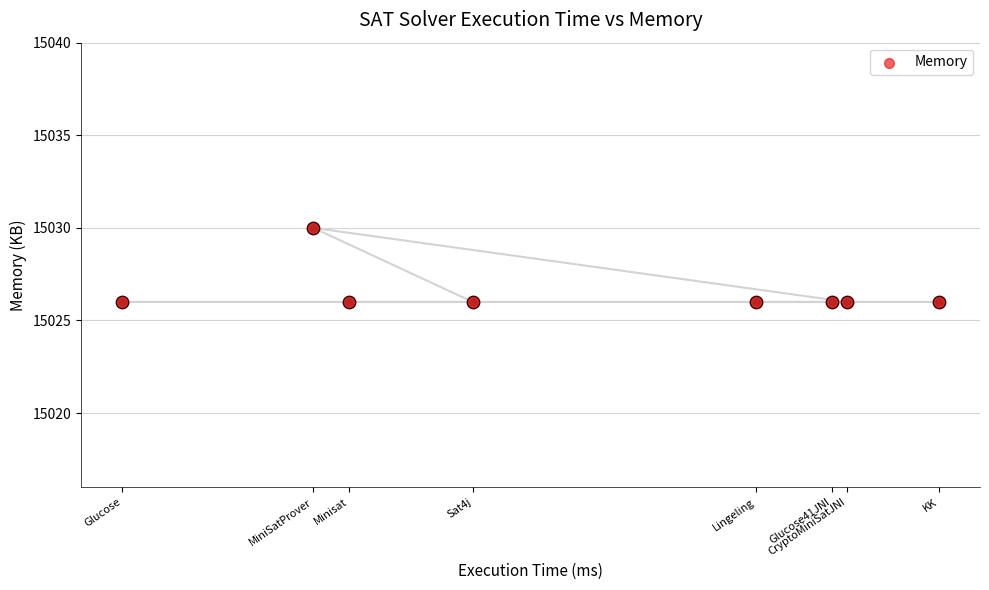

Approximately how many times larger is the value at CryptoMiniSatJNI compared to KK?

1.0